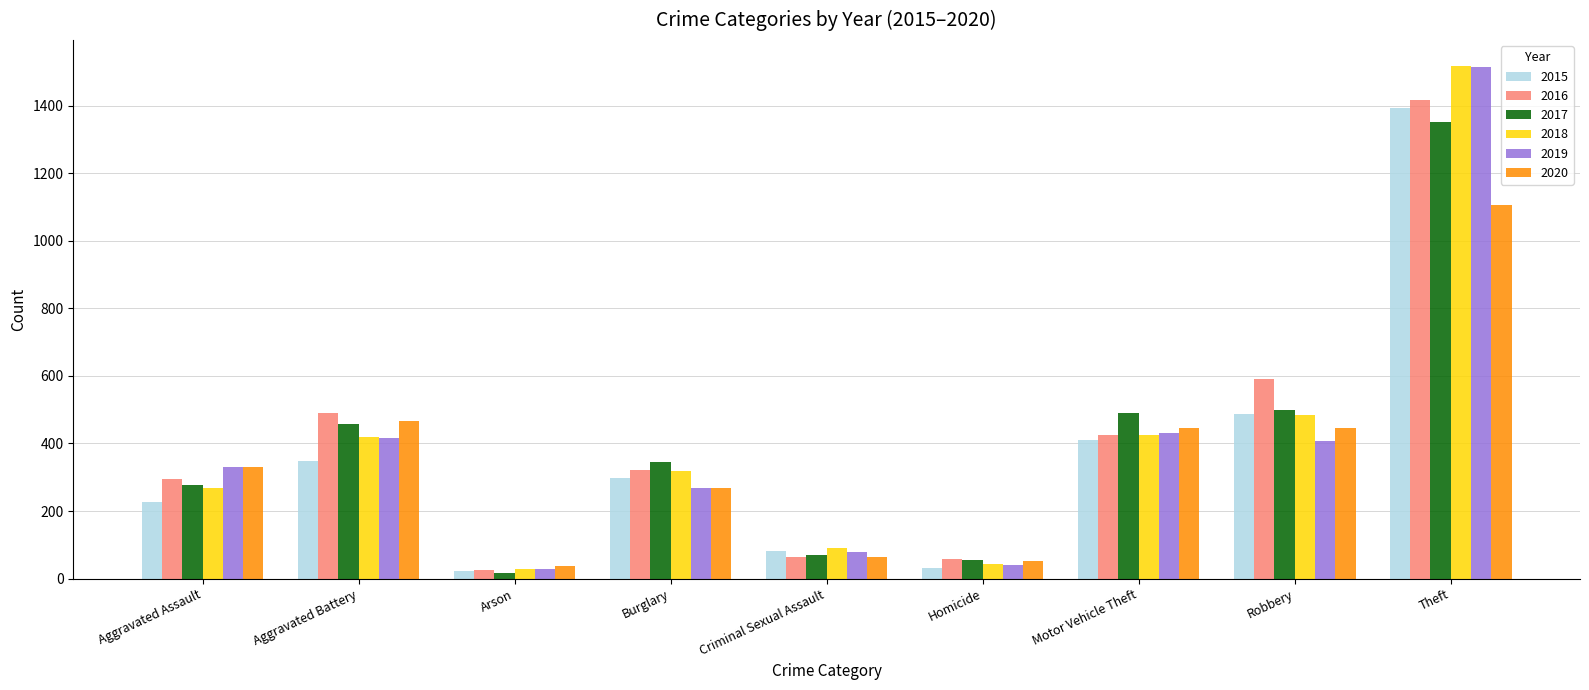

How many categories are shown in the chart?

9